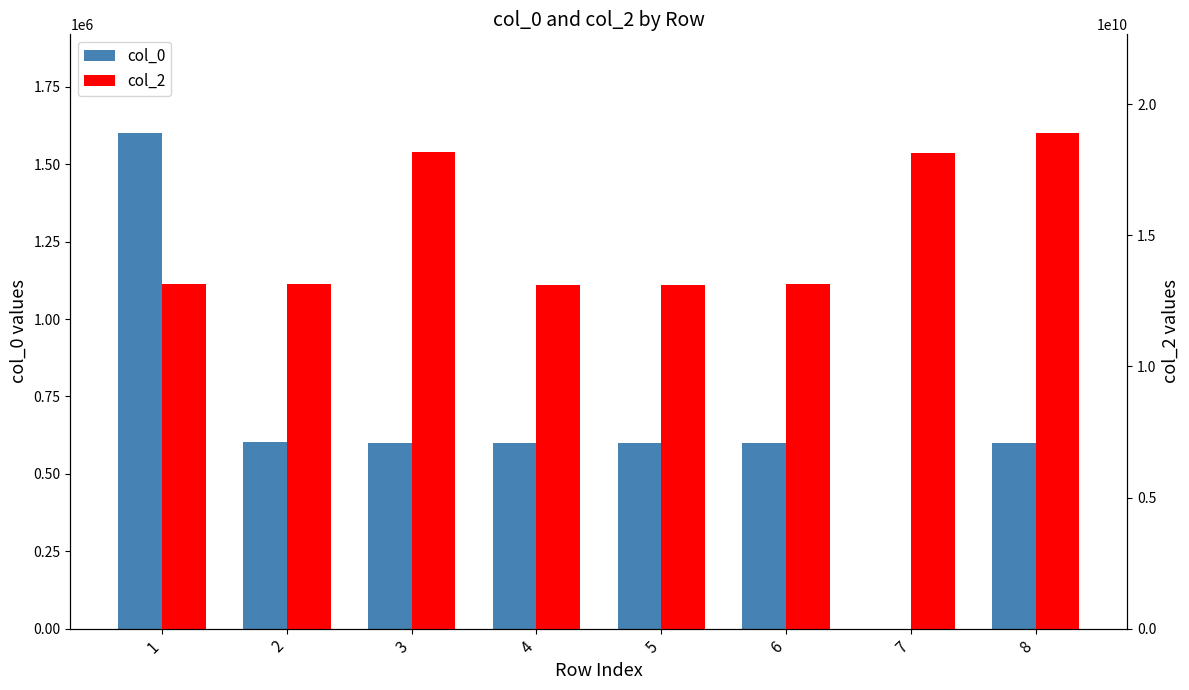

What is the difference between the col_0 values at 8 and 2?

3480